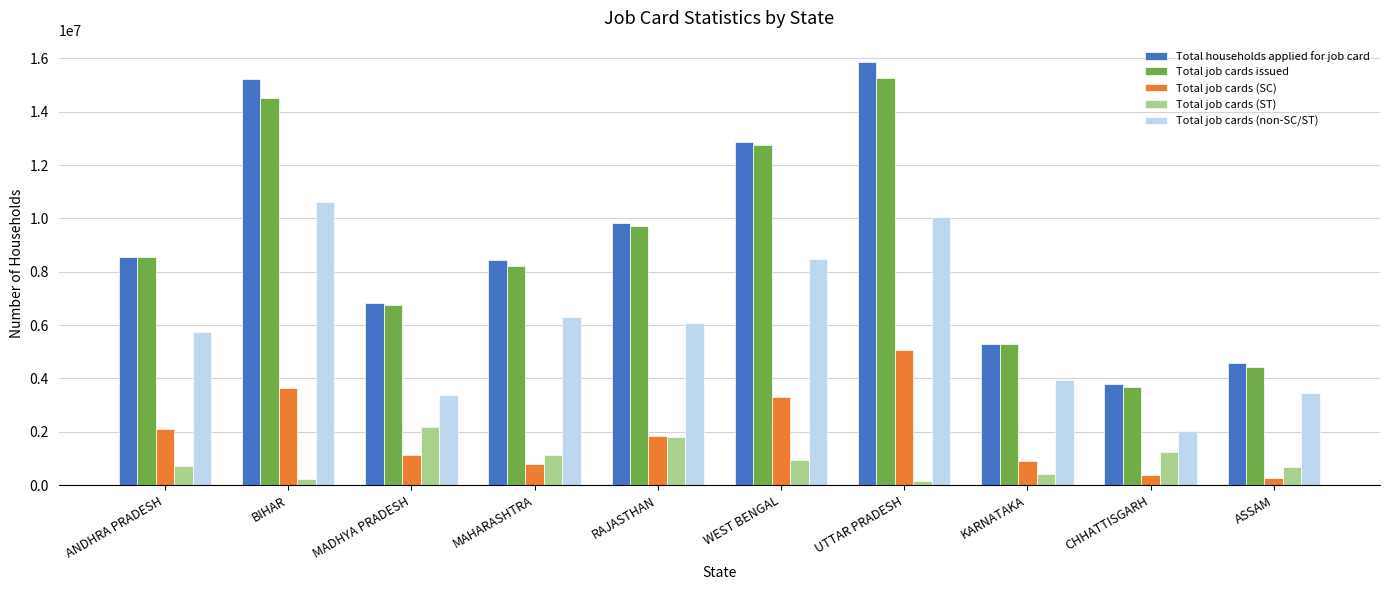

What is the label of the 10th bar from the left?

ASSAM